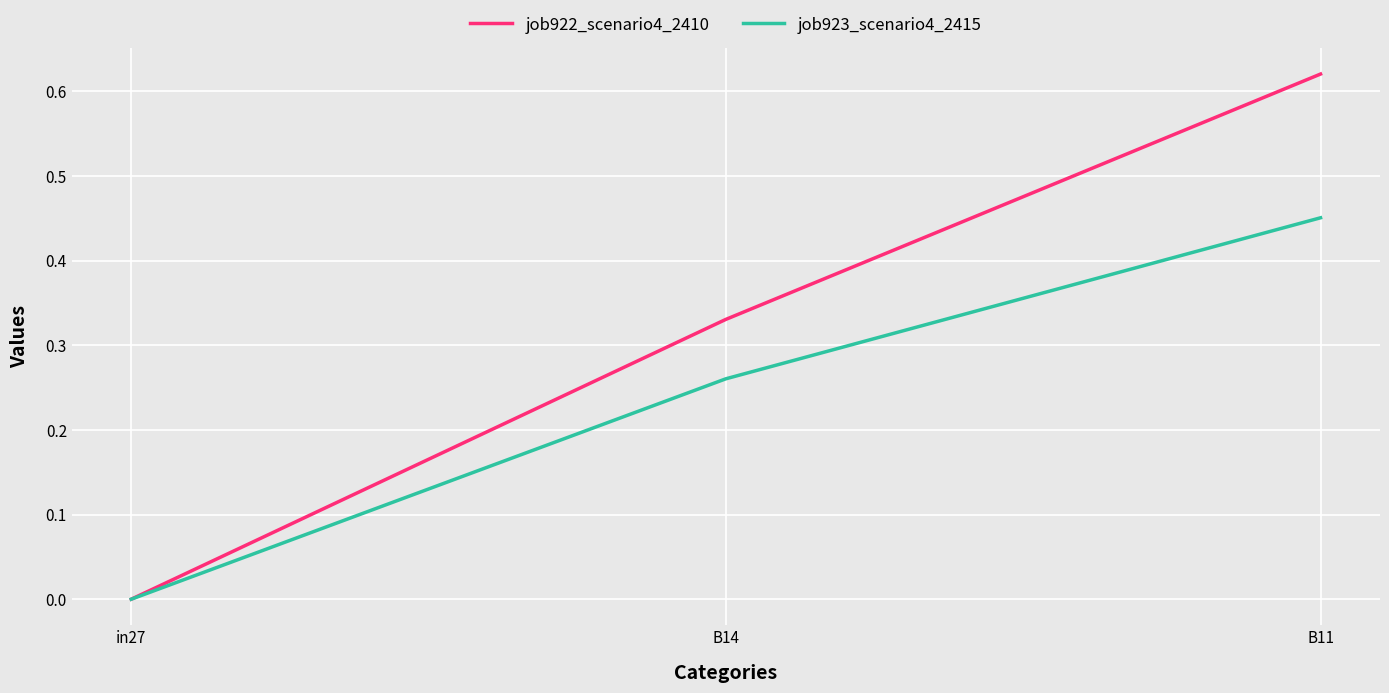

Which series has the largest total across all categories?

job922_scenario4_2410